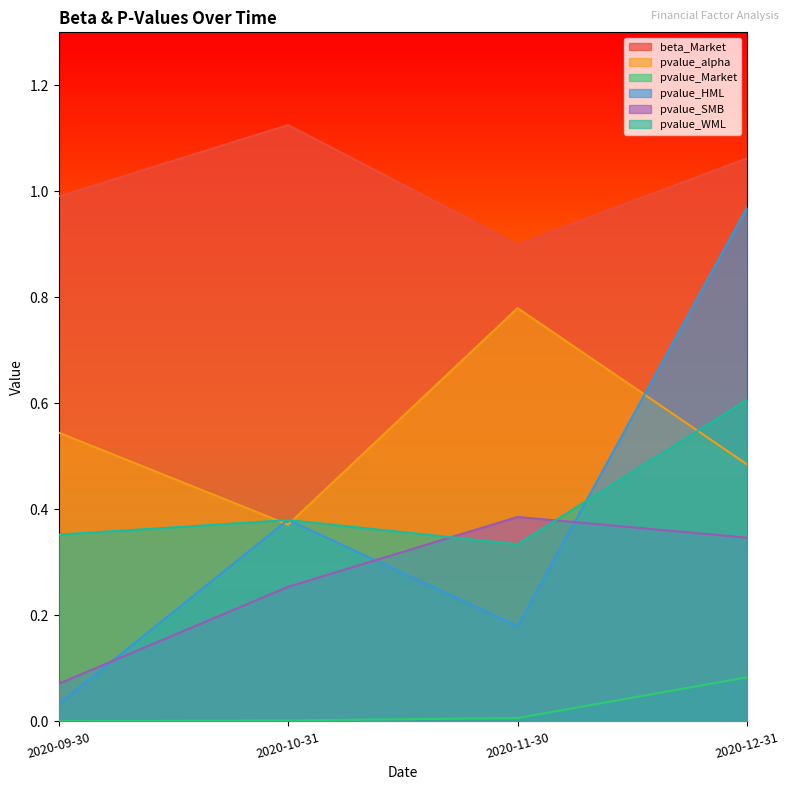

What is the label of the 3rd point from the left?

2020-11-30